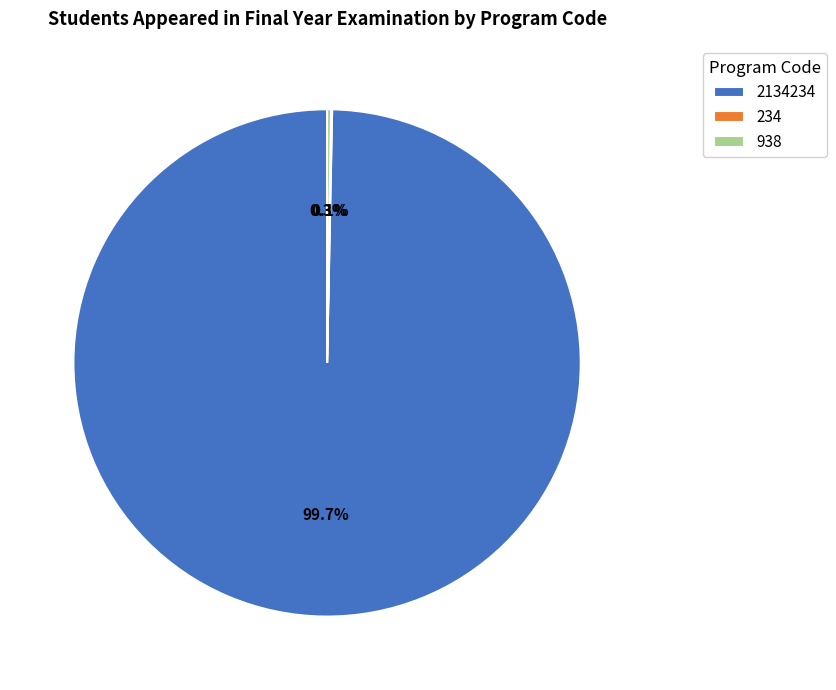

Does any single category account for the majority?

Yes